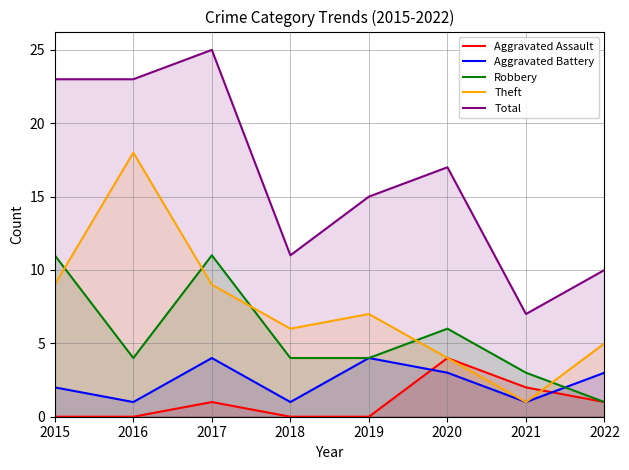

Is the value of Robbery at 2022 greater than the value of Total at 2022?

No